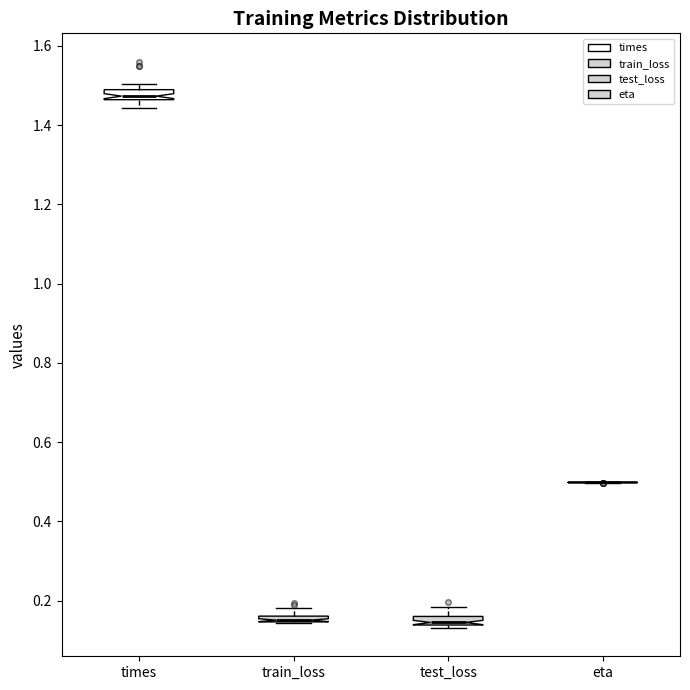

Where is the upper edge of the box for times on the y-axis? The values are not printed on the chart, so give them approximately, as read against the axis.

1.48